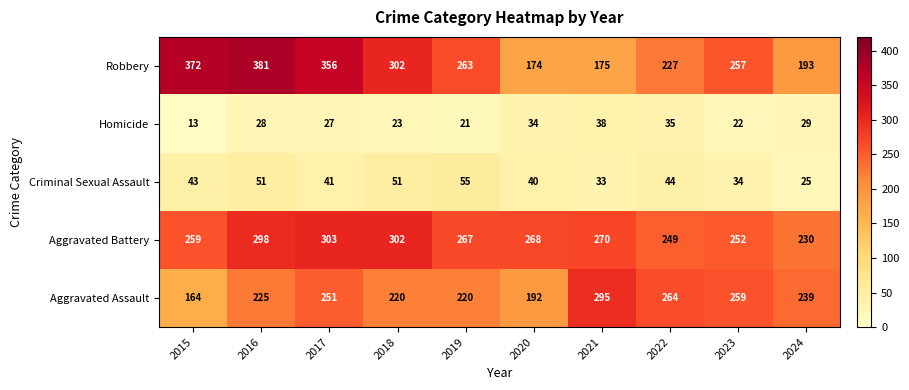

Rank the series by their maximum value, from highest to lowest.

Robbery, Aggravated Battery, Aggravated Assault, Criminal Sexual Assault, Homicide